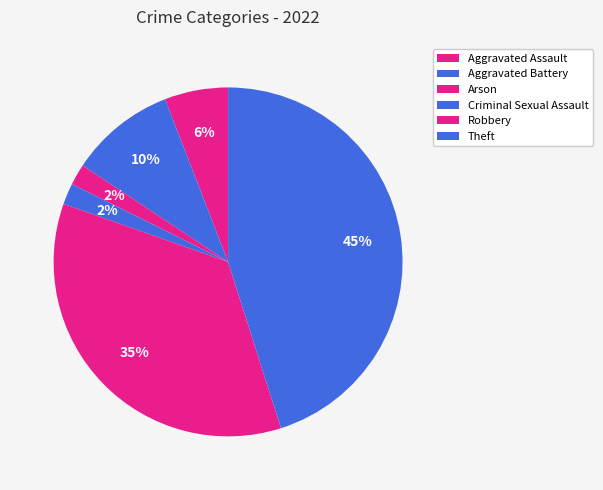

What is the smallest slice in the pie chart?

Arson